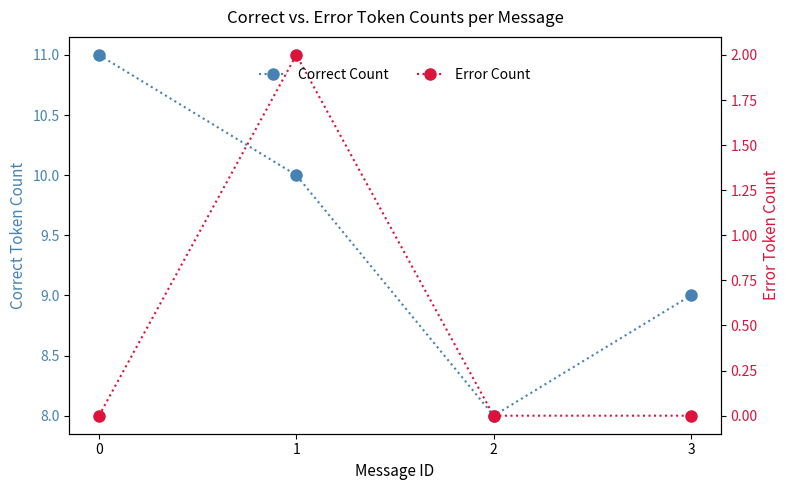

What are all the series names shown in the legend?

Correct Count, Error Count